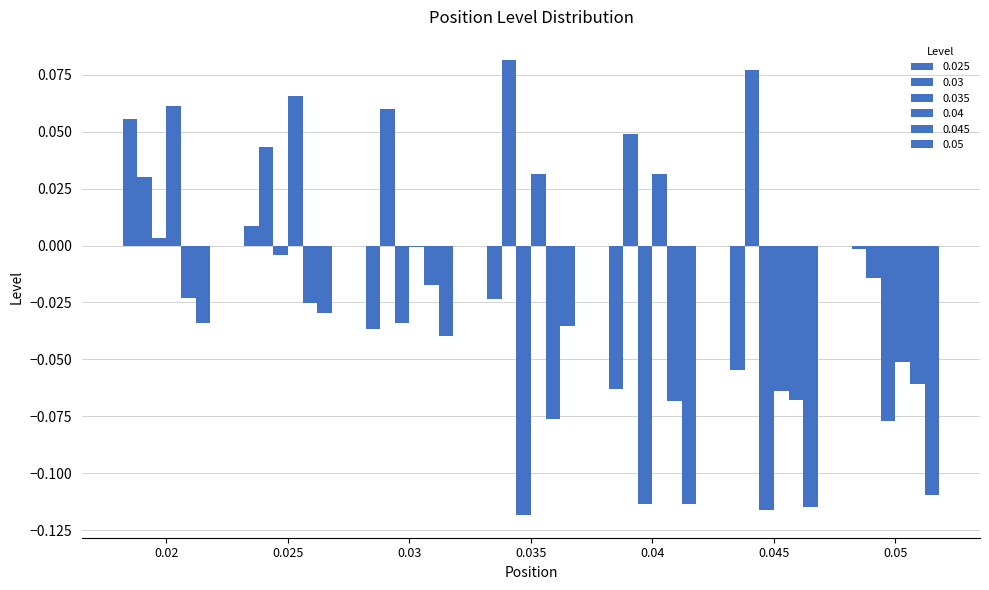

Reading left to right, what are all the values shown in this chart?

0.025: 0.02=0.1	0.025=0.0	0.03=-0.0	0.035=-0.0	0.04=-0.1	0.045=-0.1	0.05=-0.0
0.03: 0.02=0.0	0.025=0.0	0.03=0.1	0.035=0.1	0.04=0.0	0.045=0.1	0.05=-0.0
0.035: 0.02=0.0	0.025=-0.0	0.03=-0.0	0.035=-0.1	0.04=-0.1	0.045=-0.1	0.05=-0.1
0.04: 0.02=0.1	0.025=0.1	0.03=-0.0	0.035=0.0	0.04=0.0	0.045=-0.1	0.05=-0.1
0.045: 0.02=-0.0	0.025=-0.0	0.03=-0.0	0.035=-0.1	0.04=-0.1	0.045=-0.1	0.05=-0.1
0.05: 0.02=-0.0	0.025=-0.0	0.03=-0.0	0.035=-0.0	0.04=-0.1	0.045=-0.1	0.05=-0.1